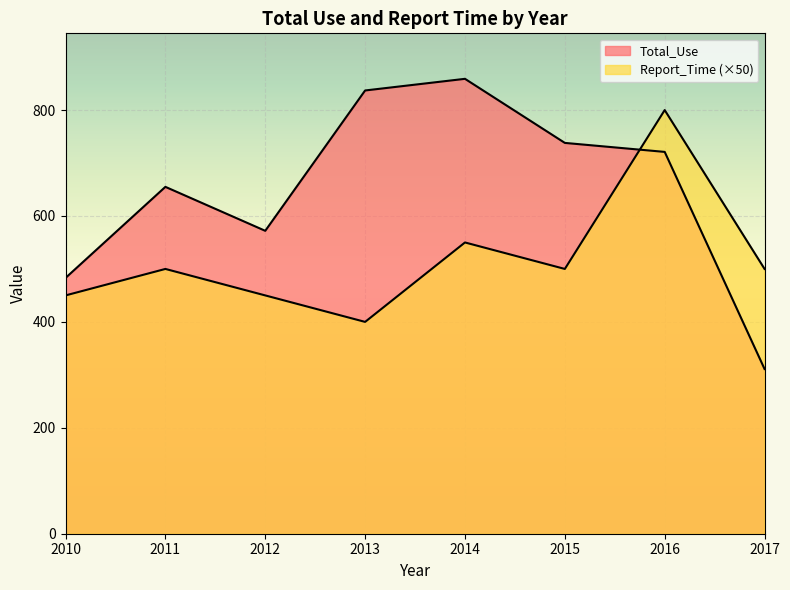

List the labels in order of Total_Use value, largest first.

2014, 2013, 2015, 2016, 2011, 2012, 2010, 2017